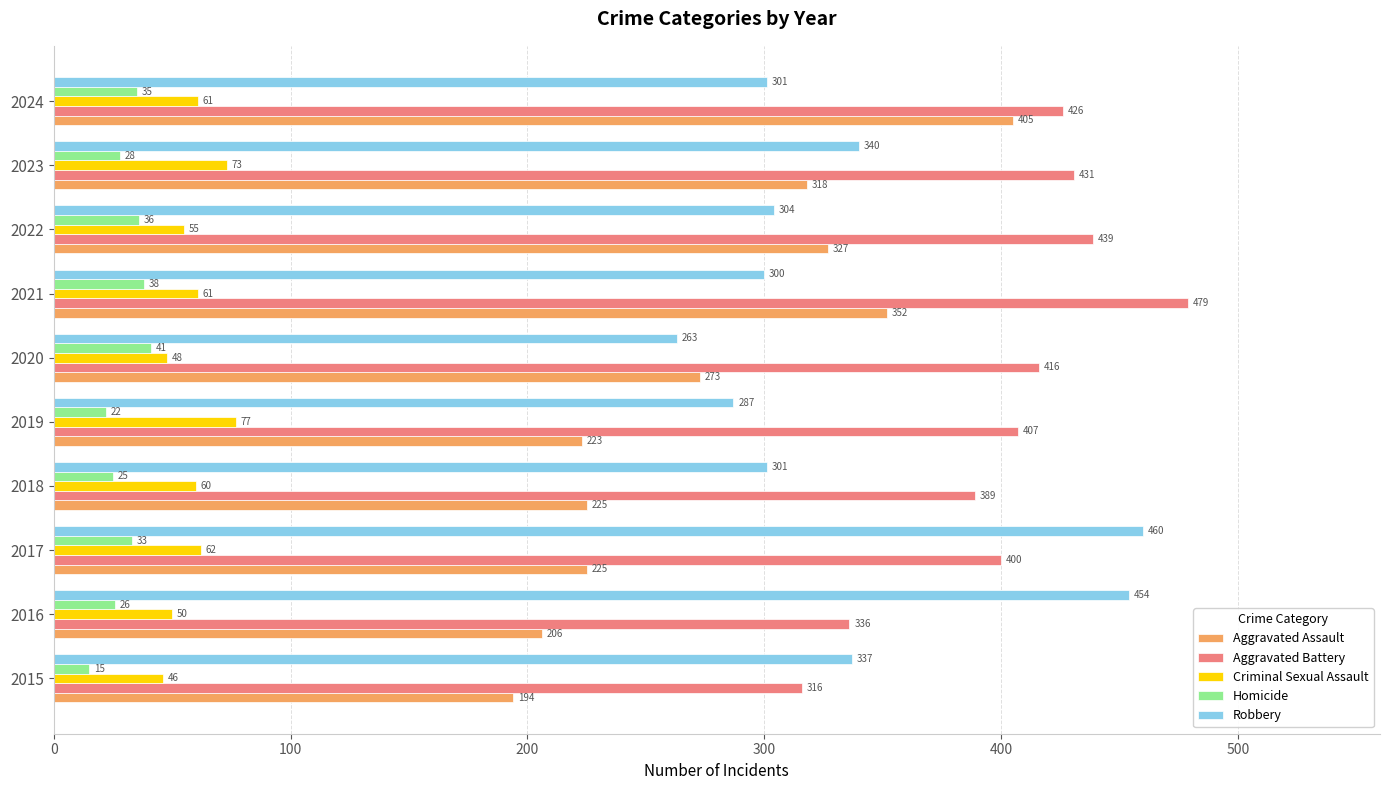

How many values in the Robbery series are below 304?

5